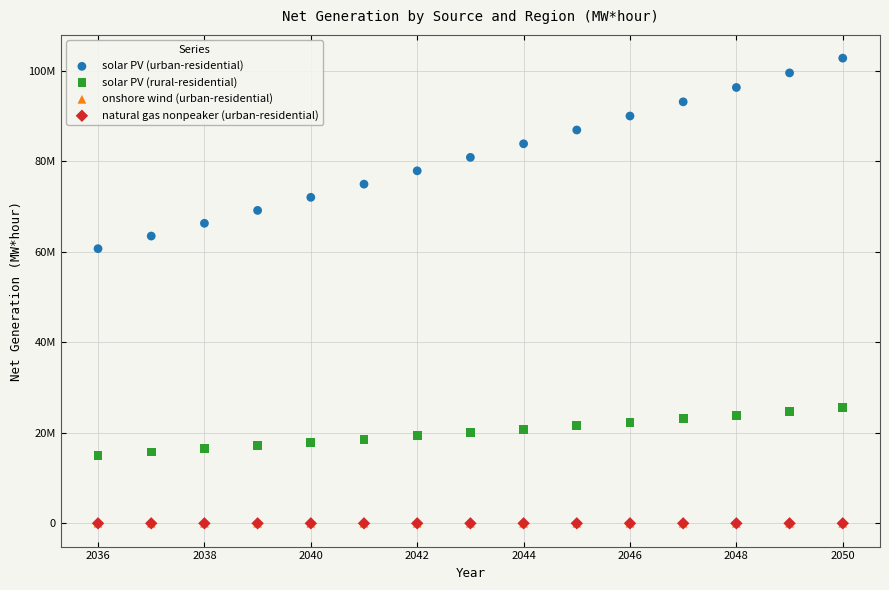

What are all the series names shown in the legend?

solar PV (urban-residential), solar PV (rural-residential), onshore wind (urban-residential), natural gas nonpeaker (urban-residential)